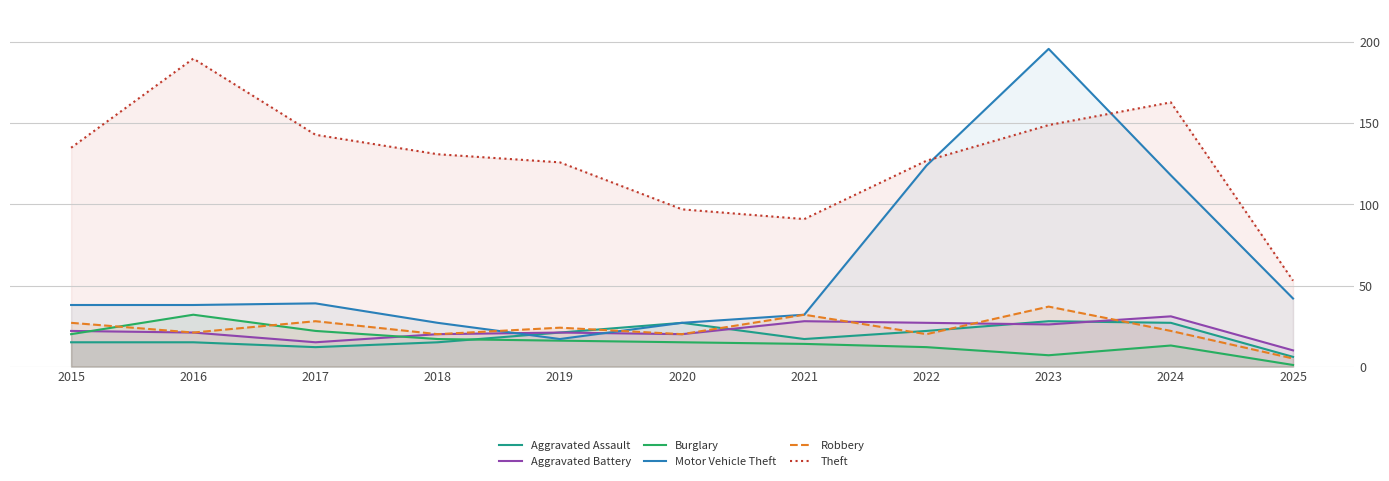

Reading right to left, extract all data points from this chart.

Aggravated Assault: 2025=6	2024=27	2023=28	2022=22	2021=17	2020=27	2019=21	2018=15	2017=12	2016=15	2015=15
Aggravated Battery: 2025=10	2024=31	2023=26	2022=27	2021=28	2020=20	2019=21	2018=20	2017=15	2016=21	2015=22
Burglary: 2025=1	2024=13	2023=7	2022=12	2021=14	2020=15	2019=16	2018=17	2017=22	2016=32	2015=20
Motor Vehicle Theft: 2025=42	2024=118	2023=196	2022=124	2021=32	2020=27	2019=17	2018=27	2017=39	2016=38	2015=38
Robbery: 2025=5	2024=22	2023=37	2022=20	2021=32	2020=20	2019=24	2018=20	2017=28	2016=21	2015=27
Theft: 2025=53	2024=163	2023=149	2022=127	2021=91	2020=97	2019=126	2018=131	2017=143	2016=190	2015=135